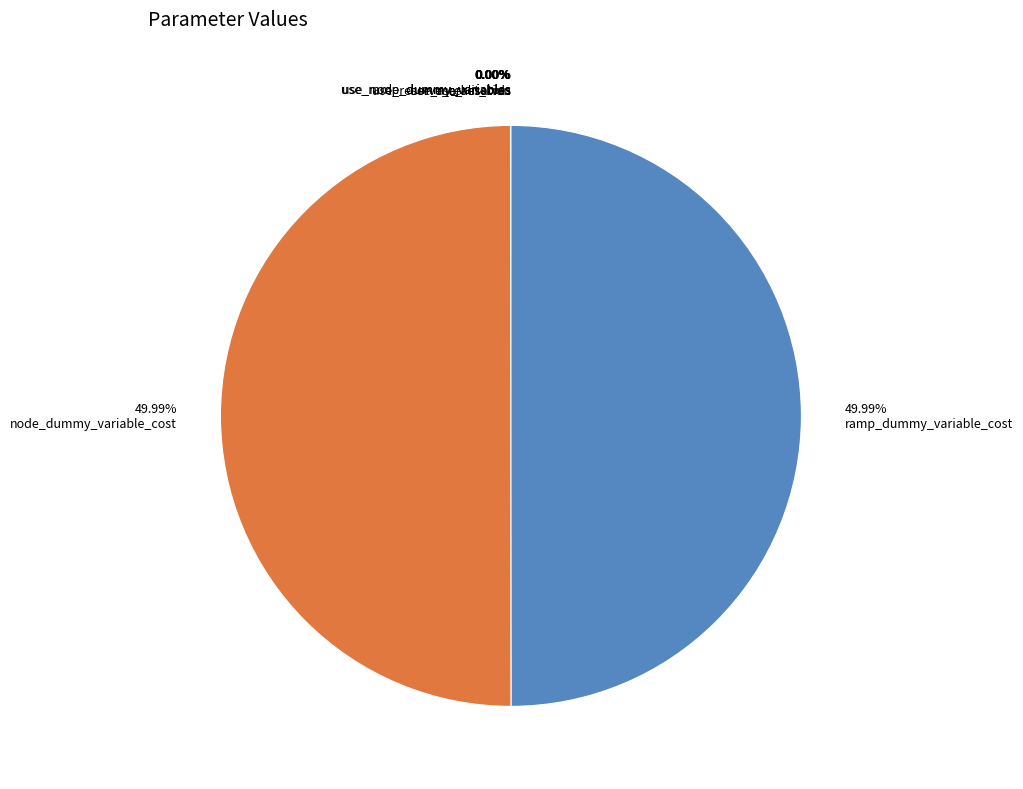

Does any single category account for the majority?

No